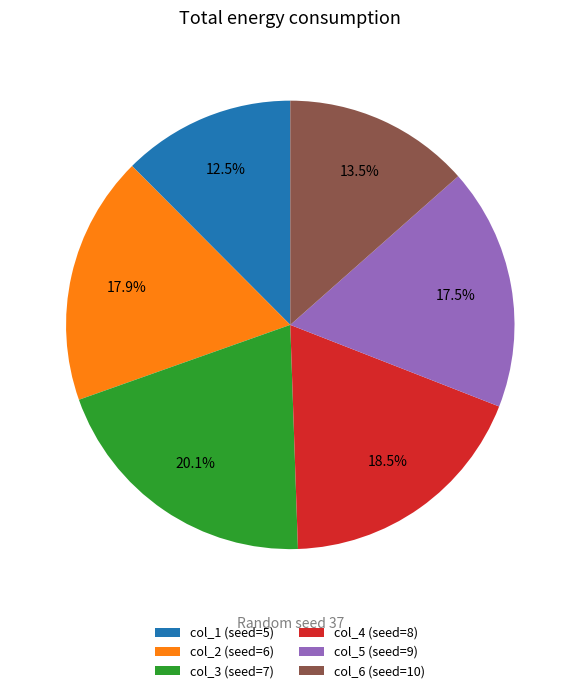

To the nearest percent, what is the difference between the largest and smallest slice percentages?

8%